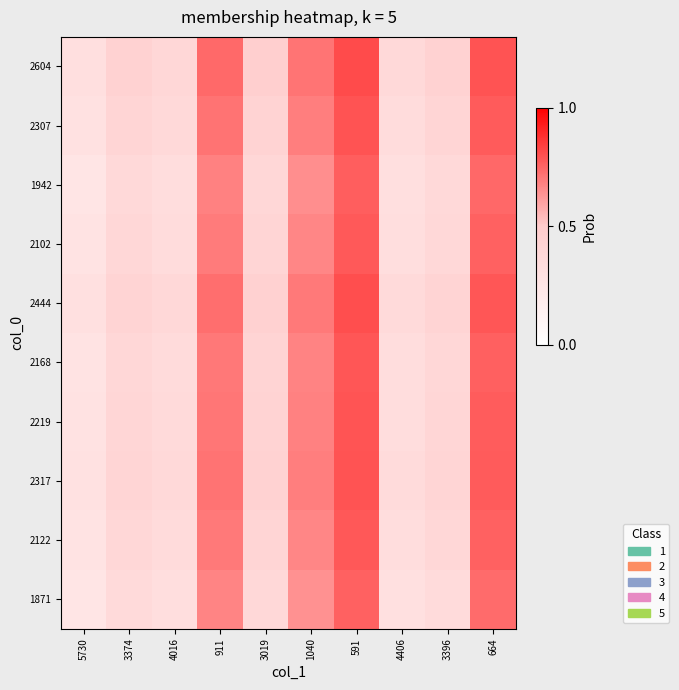

What is the spread (max minus min) of values at 5730?

0.1